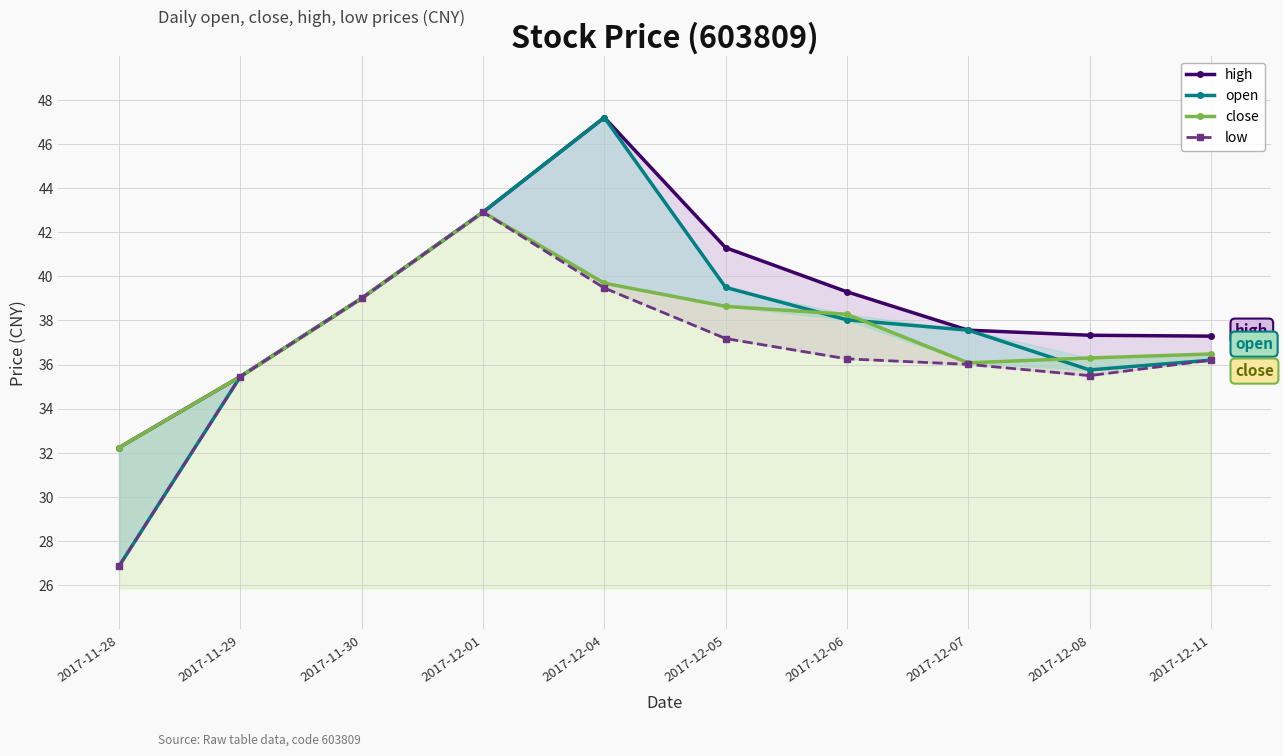

Where does the open series first go above 38?

2017-11-30